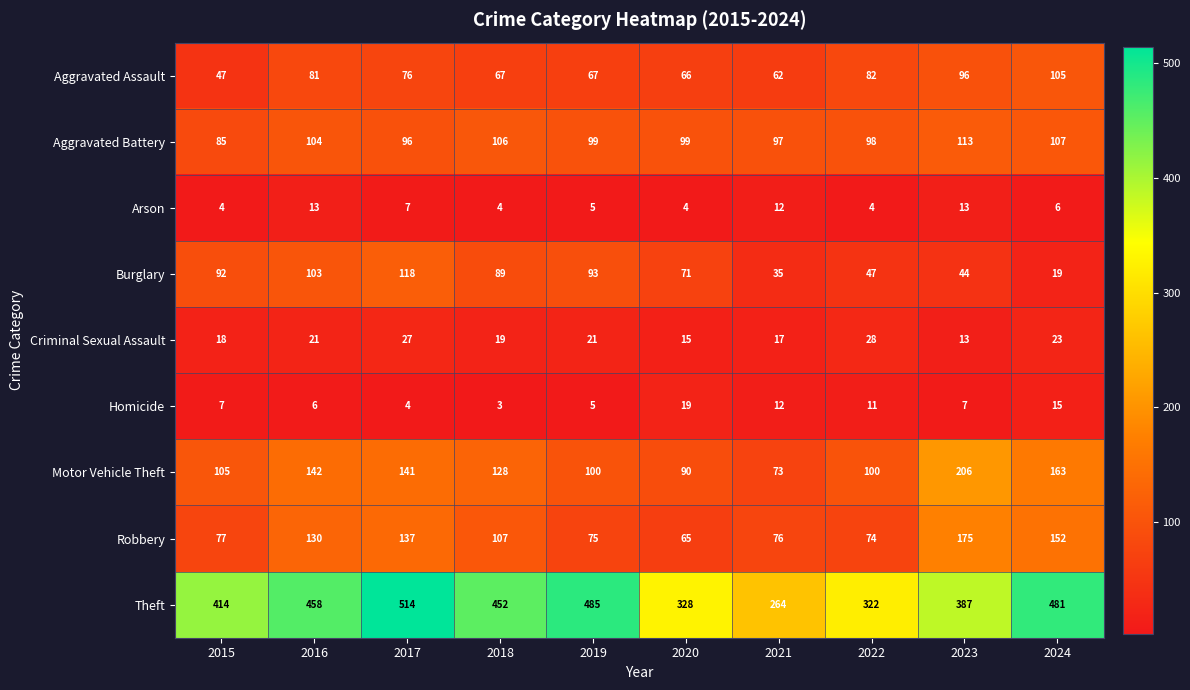

What is the difference between the maximum and minimum values in the Robbery series?

110